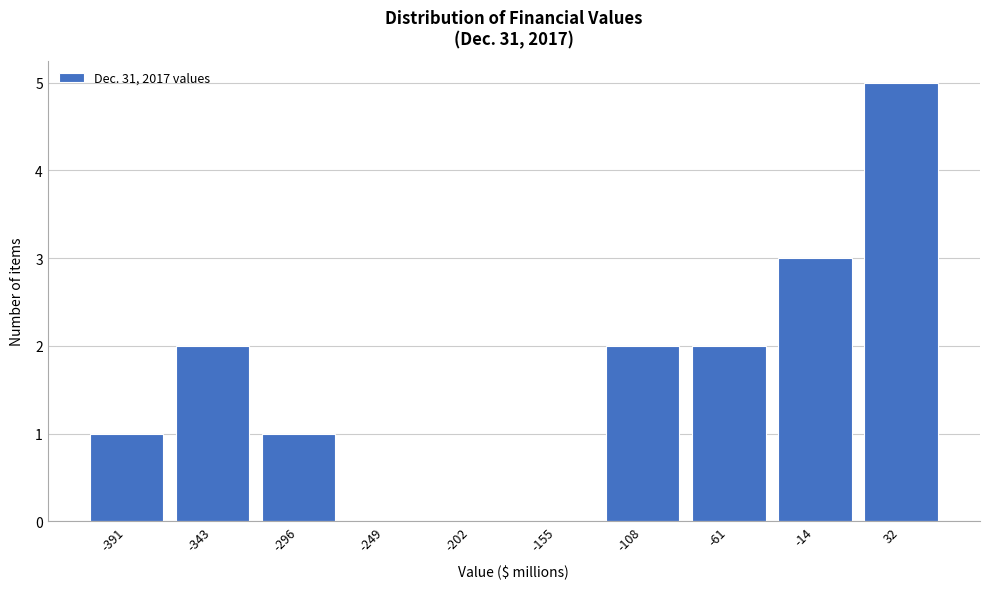

Reading right to left, transcribe all the data shown in this chart.

32=5	-14=3	-61=2	-108=2	-155=0	-202=0	-249=0	-296=1	-343=2	-391=1